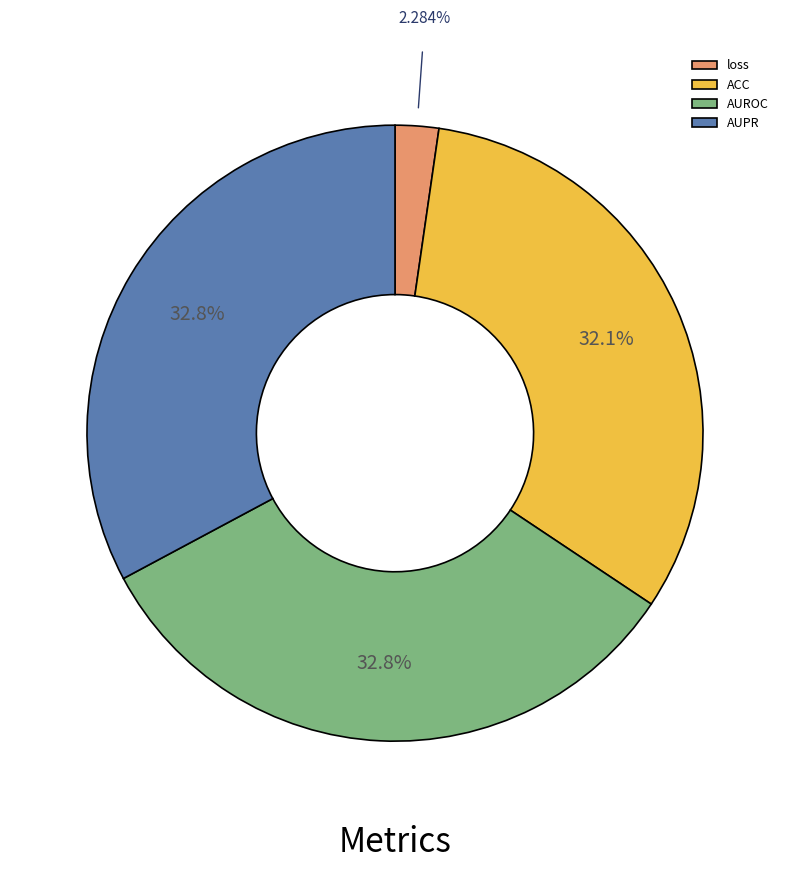

Is there any slice that represents more than half of the pie?

No